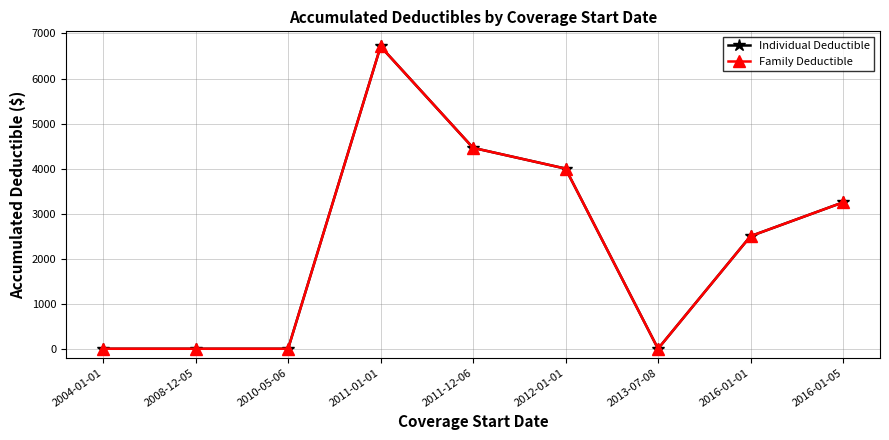

In Family Deductible, how many points are lower than both neighbors (excluding endpoints)?

1